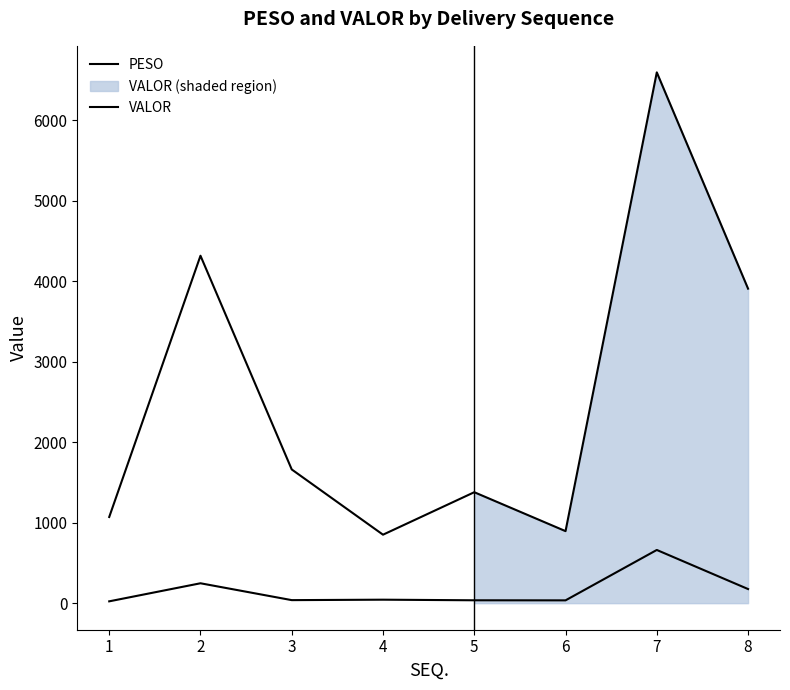

What value does the VALOR series have at 2?

4315.4